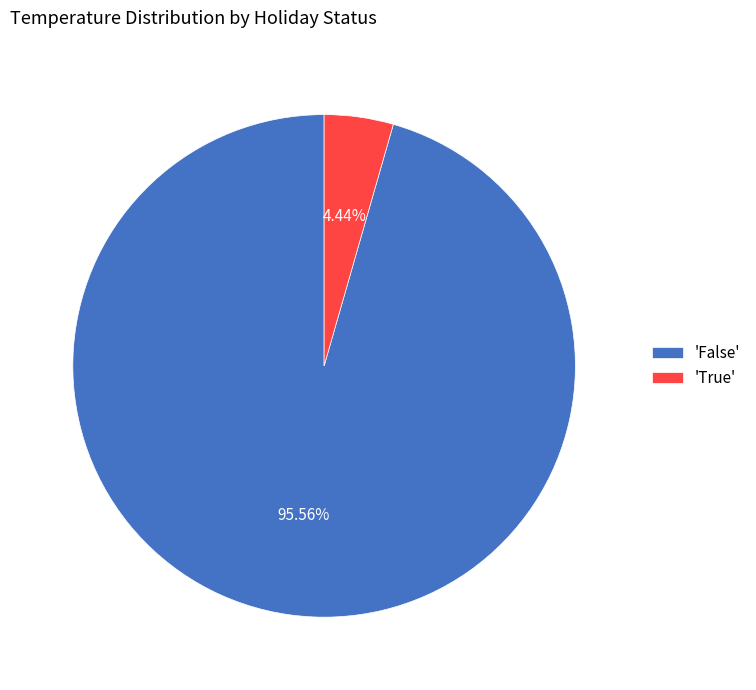

What is the largest slice in the pie chart?

'False'